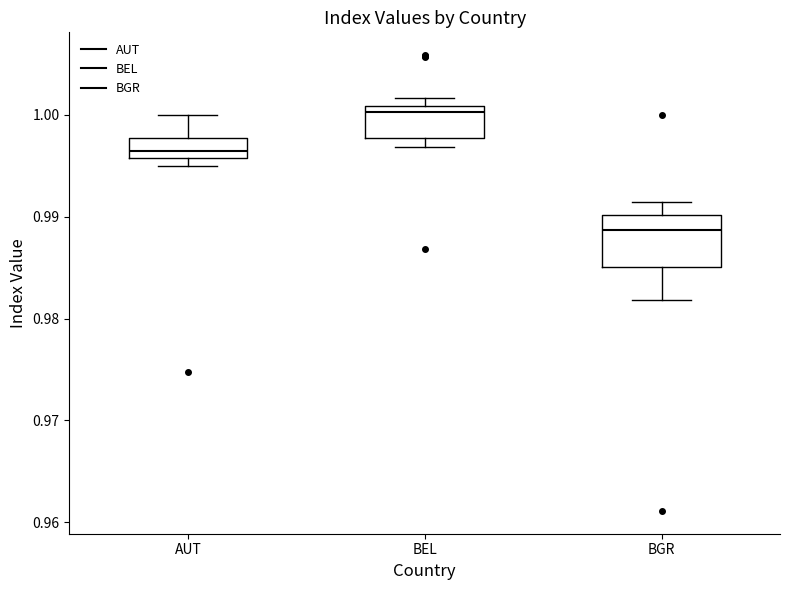

Reading left to right, transcribe this box plot: for each box, give where its median line is, the range the box spans, and where its two whiskers end, as read against the y-axis. The values are not printed on the chart, so give them approximately, as read against the axis.

AUT: median 0.996 (inside the box), box 0.996 to 0.998, whiskers 0.995 to 1.000
BEL: median 1.000, box 0.998 to 1.001, whiskers 0.997 to 1.002
BGR: median 0.989, box 0.985 to 0.990, whiskers 0.982 to 0.991